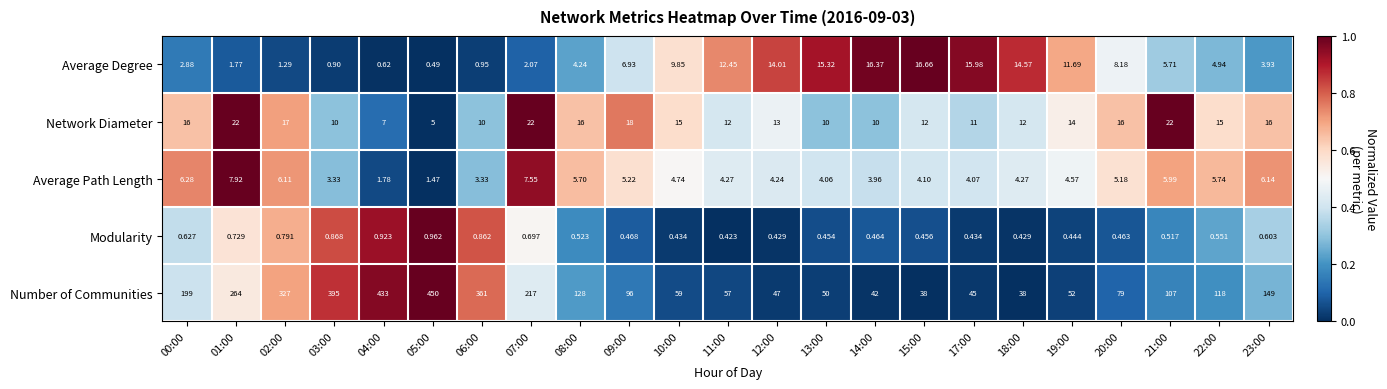

Which series has the largest total across all categories?

Number of Communities